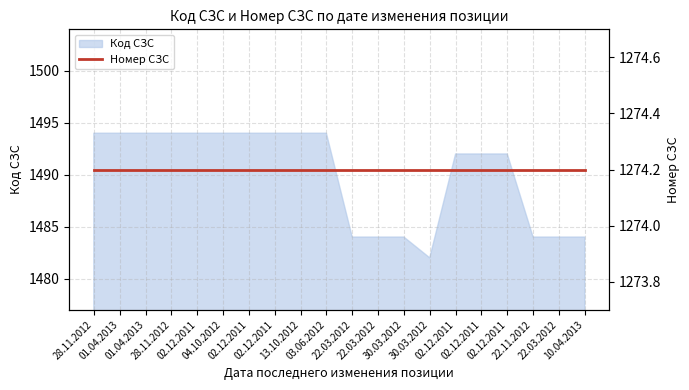

What is the label of the 12th point from the right?

13.10.2012